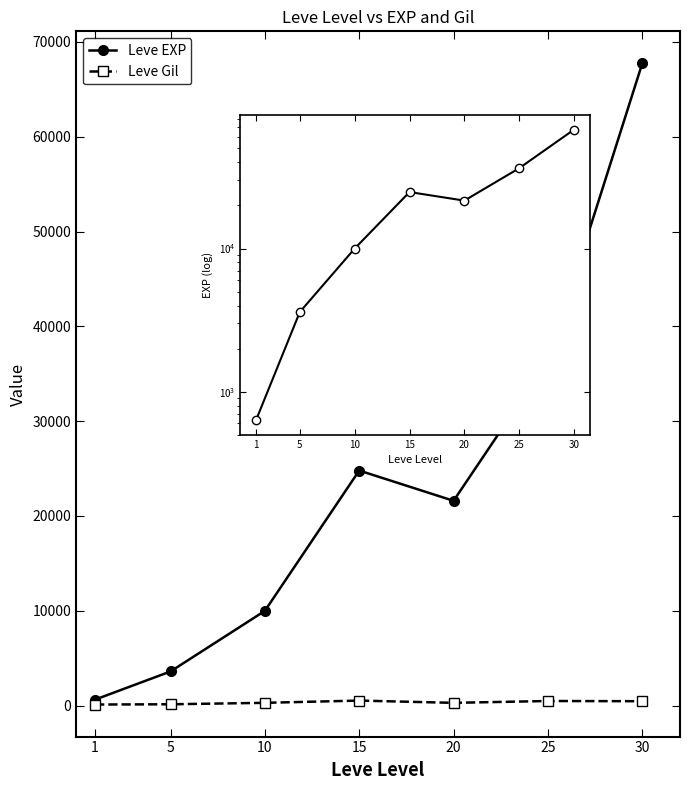

What is the approximate value of Leve EXP at 20?

21600